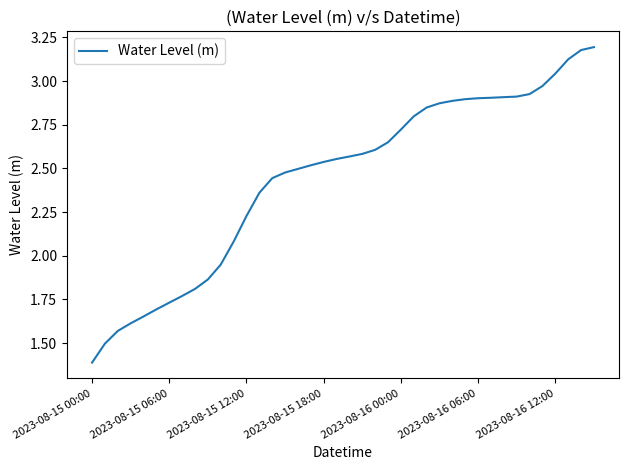

What is the smallest value displayed?

1.4